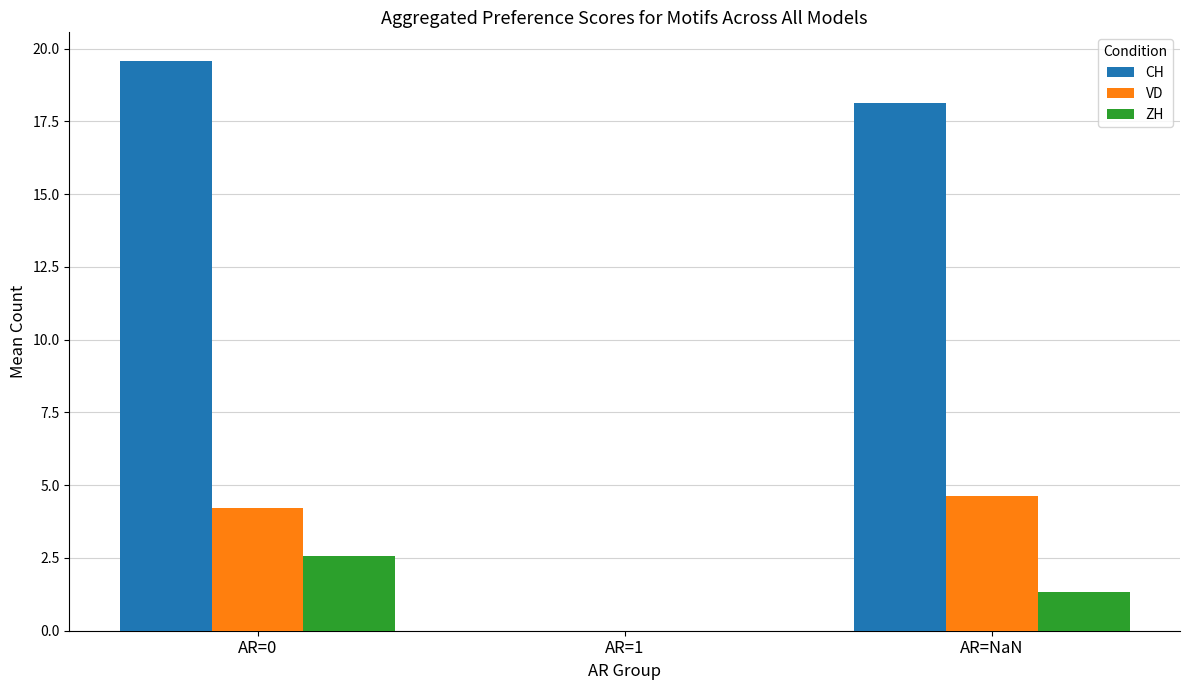

Is the value of VD at AR=NaN greater than the value of ZH at AR=0?

Yes